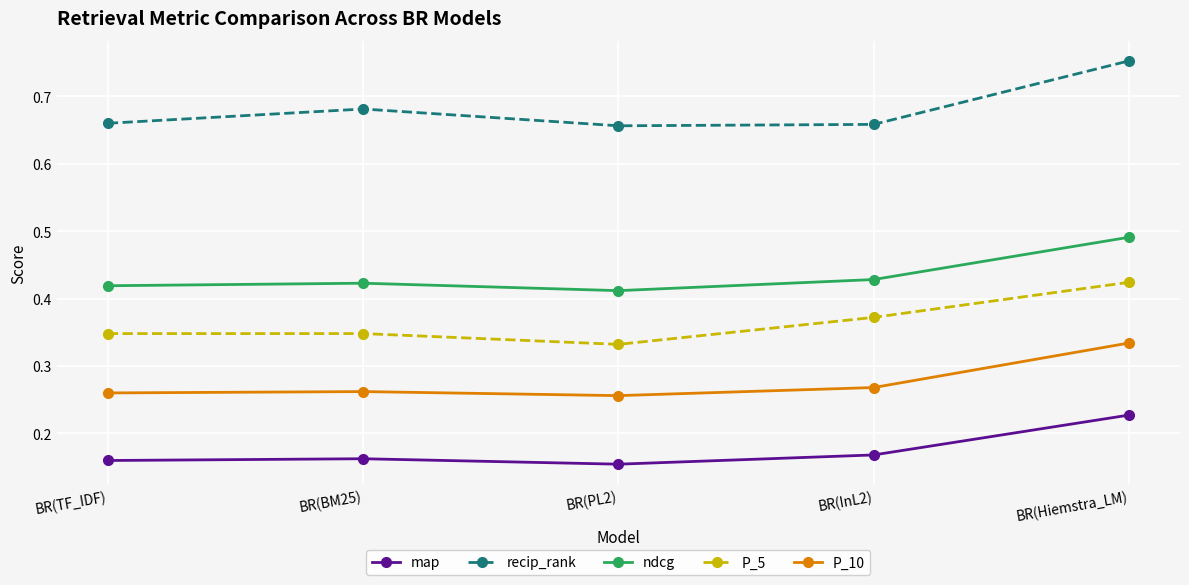

At how many categories does at least one series exceed 0?

5